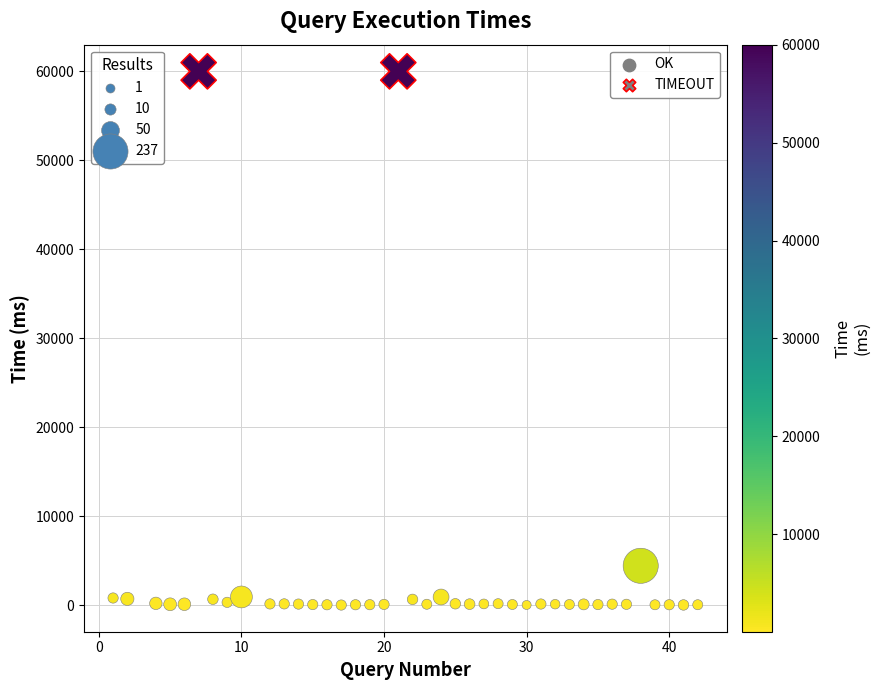

Which series reaches the minimum Y coordinate?

OK